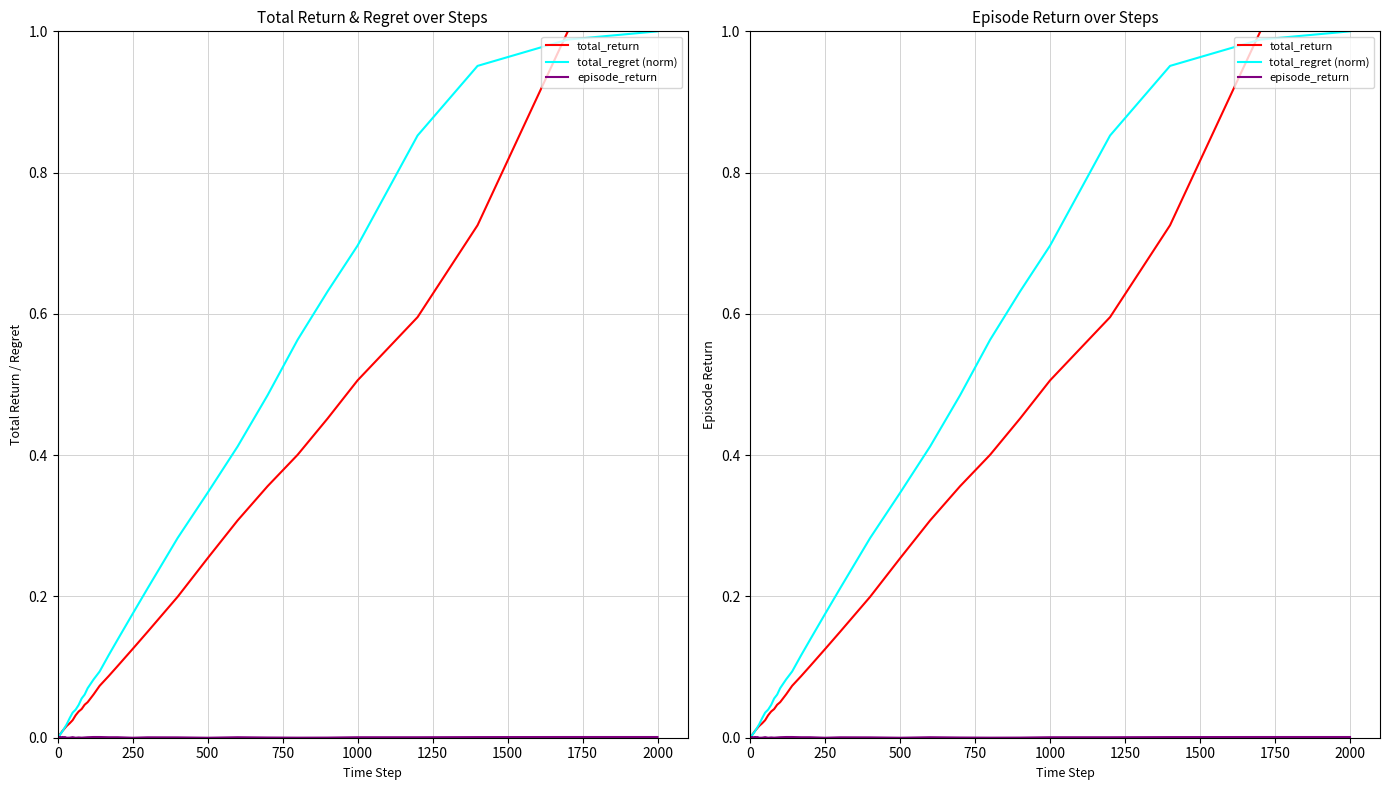

How many intersections are there between total_regret (norm) and episode_return?

1